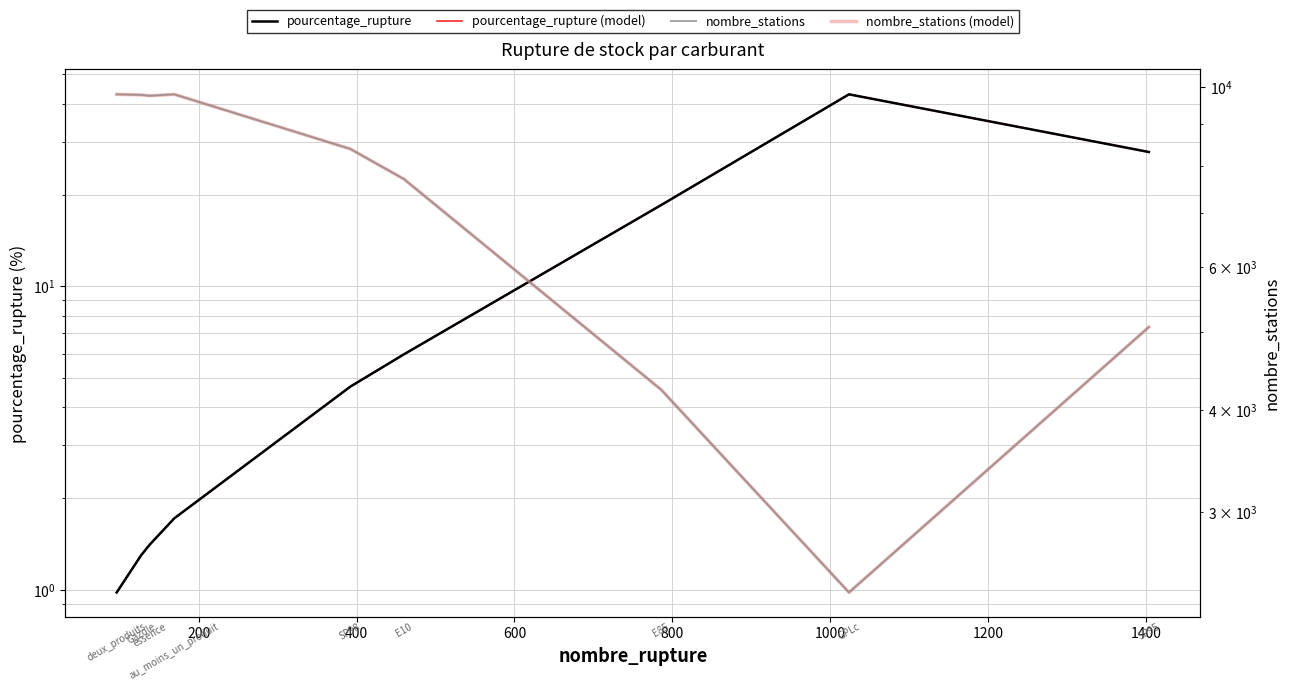

Reading left to right, extract all data points from this chart.

pourcentage_rupture: 1.0	1.3	1.4	1.7	4.7	6.0	18.5	42.9	27.7
pourcentage_rupture (model): 1.0	1.3	1.4	1.7	4.7	6.0	18.5	42.9	27.7
nombre_stations: 9804.0	9788.0	9764.0	9804.0	8398.0	7709.0	4241.0	2386.0	5066.0
nombre_stations (model): 9804.0	9788.0	9764.0	9804.0	8398.0	7709.0	4241.0	2386.0	5066.0